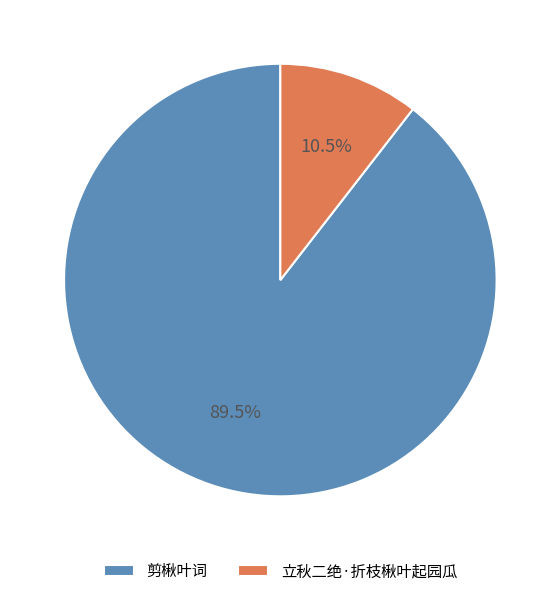

What is the majority slice?

剪楸叶词